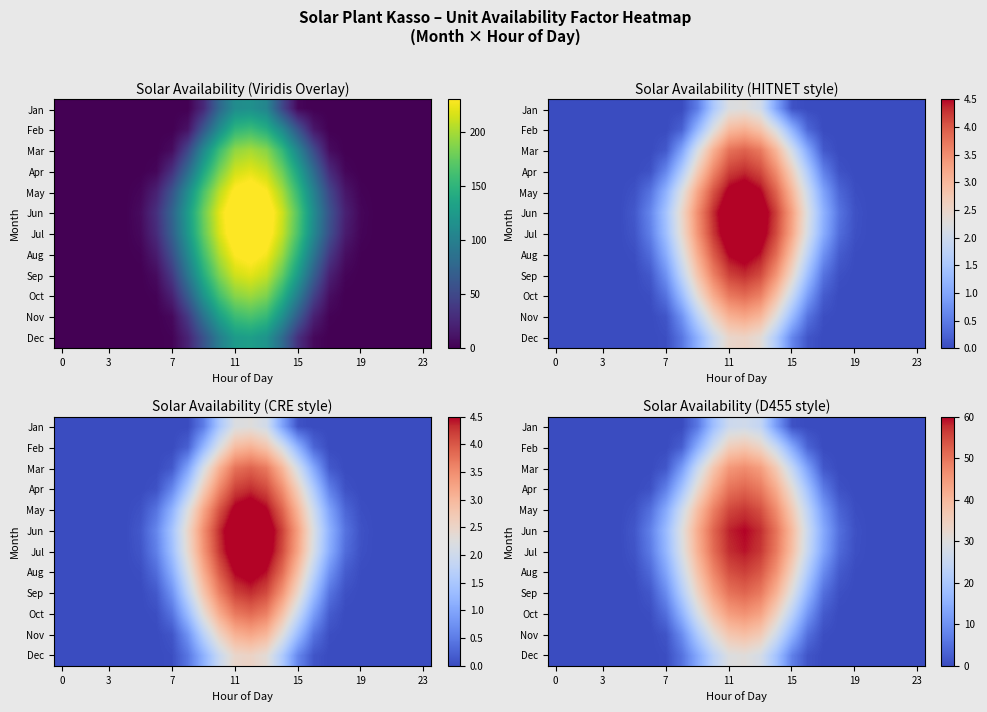

At which category is the sum across all series the highest?

12